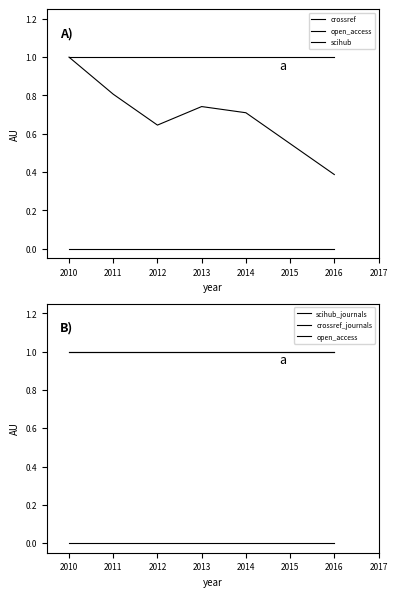

True or false: open_access and scihub cross at least once.

False